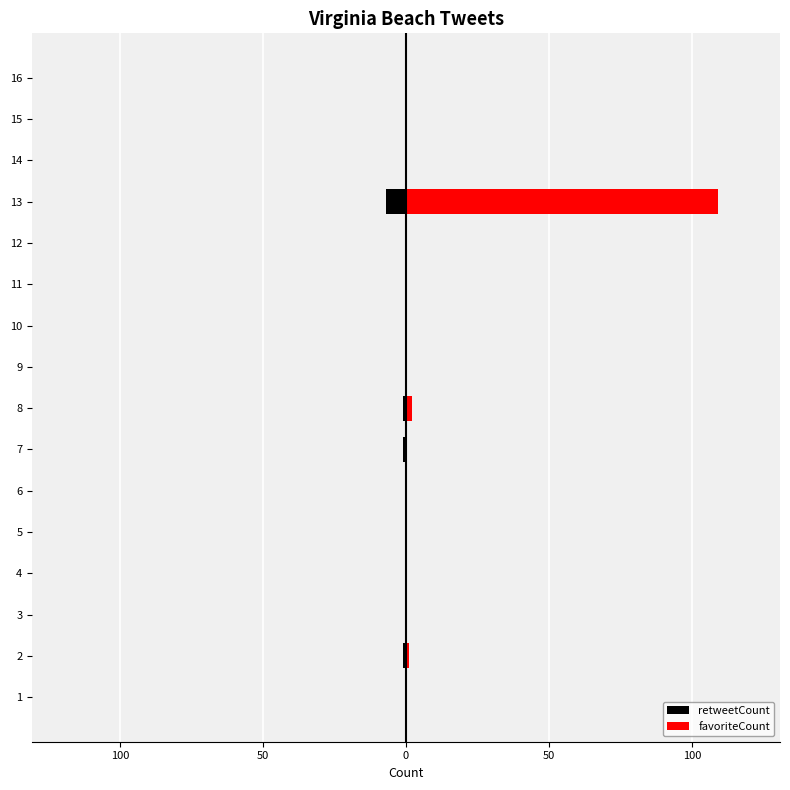

What is the average value of the favoriteCount series?

7